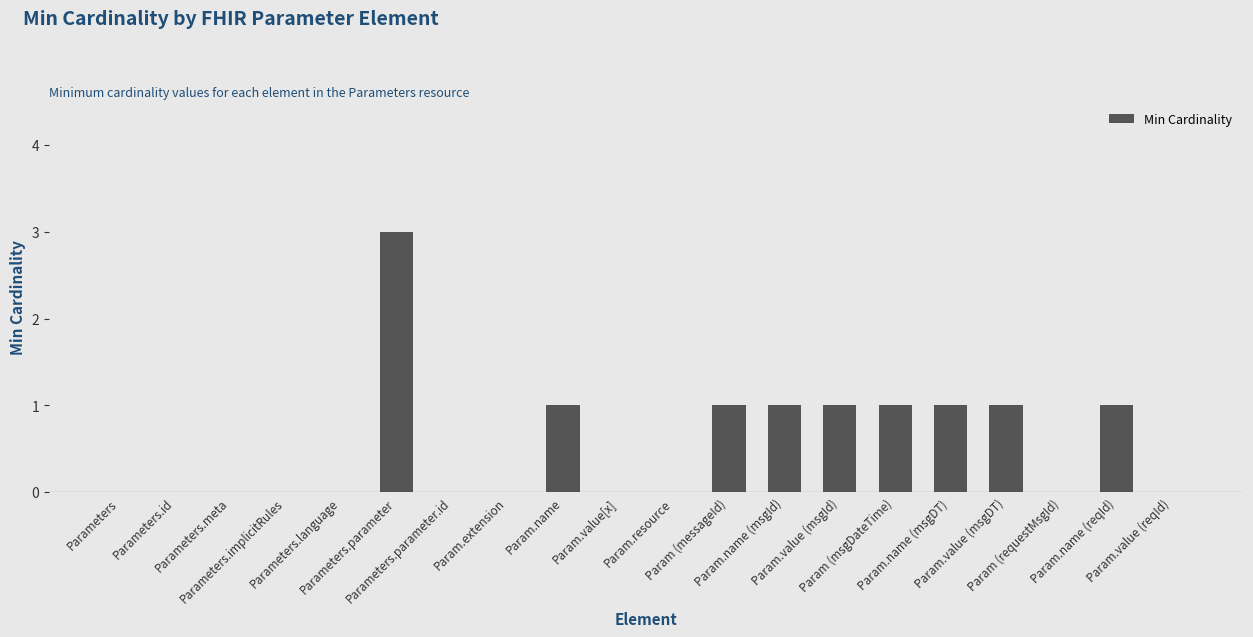

What is the change in value from Parameters.parameter to Param.name?

-2